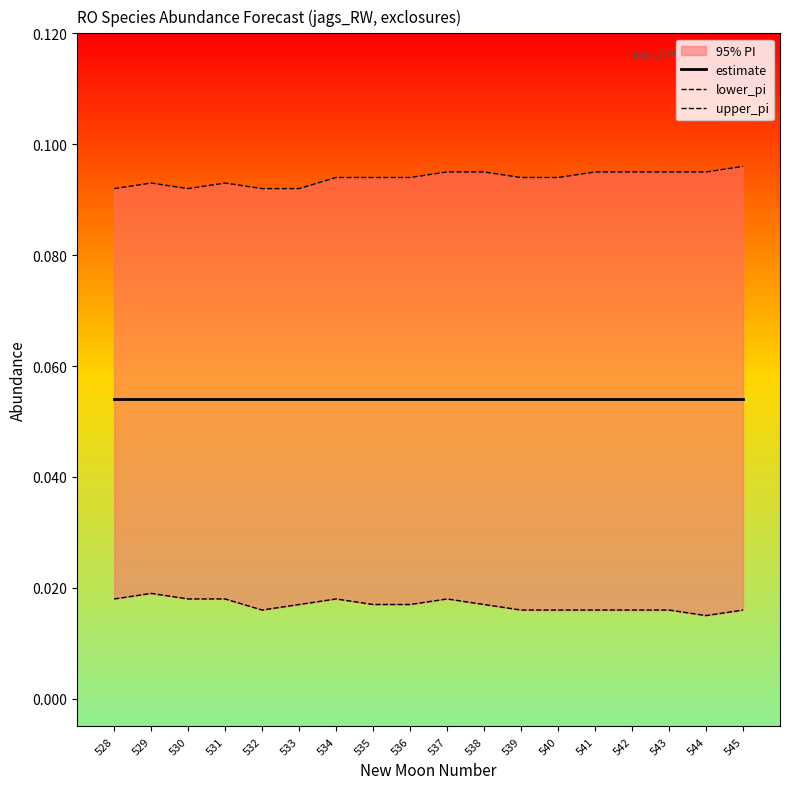

Where is the first local minimum for lower_pi?

532